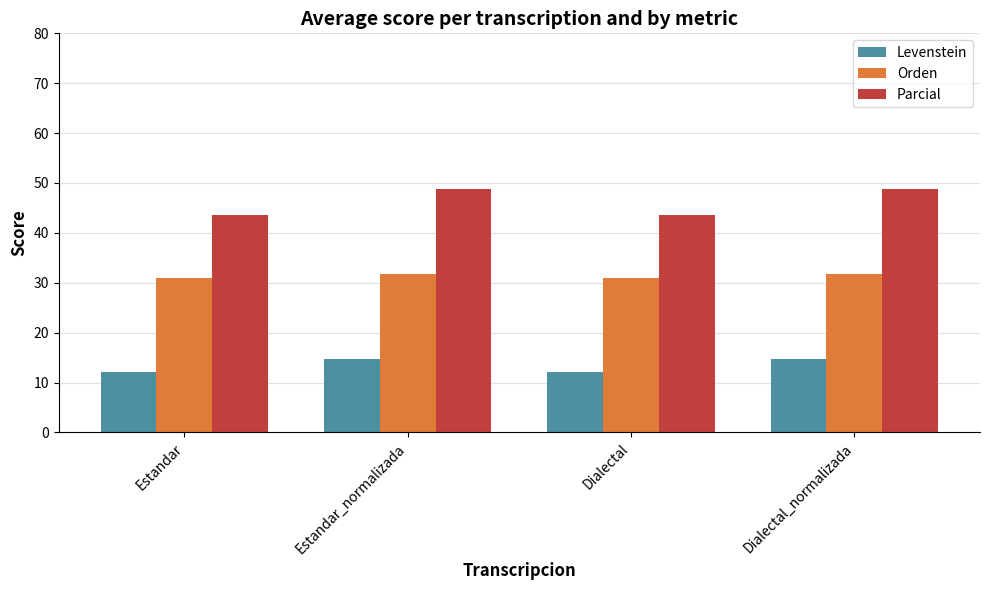

What value does the Orden series have at Estandar?

31.1